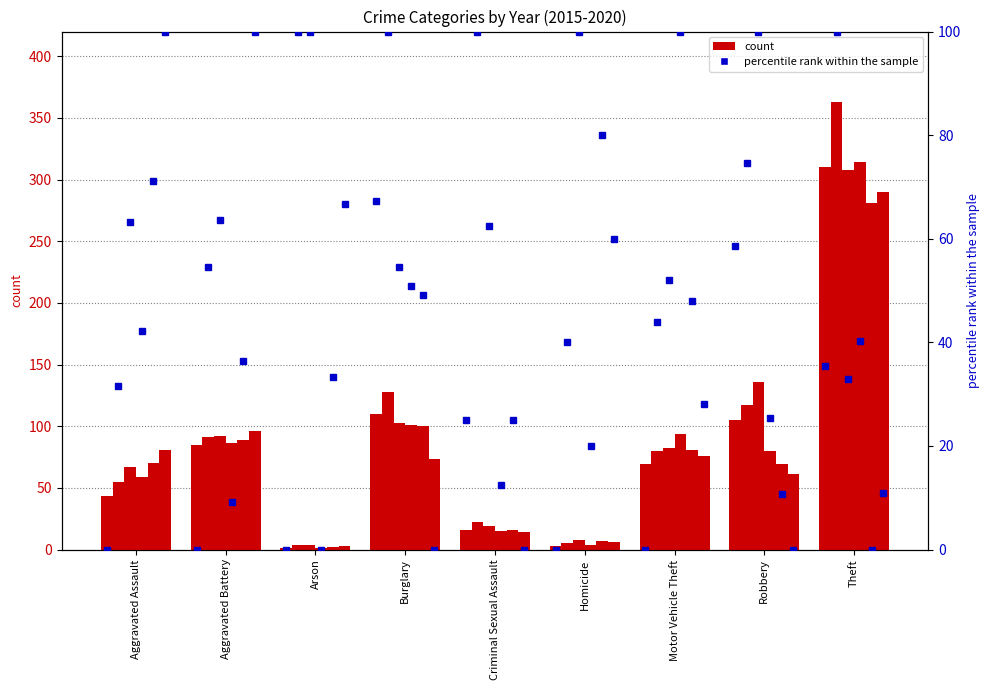

Are the bars grouped side by side (vs. stacked)?

Yes